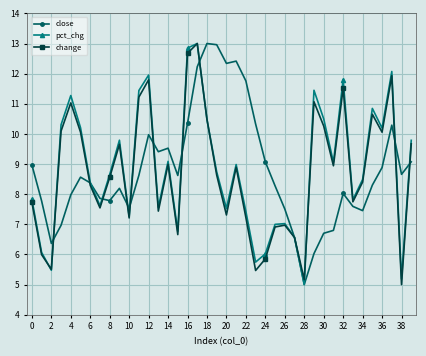

How many interior local peaks does the pct_chg series have?

11